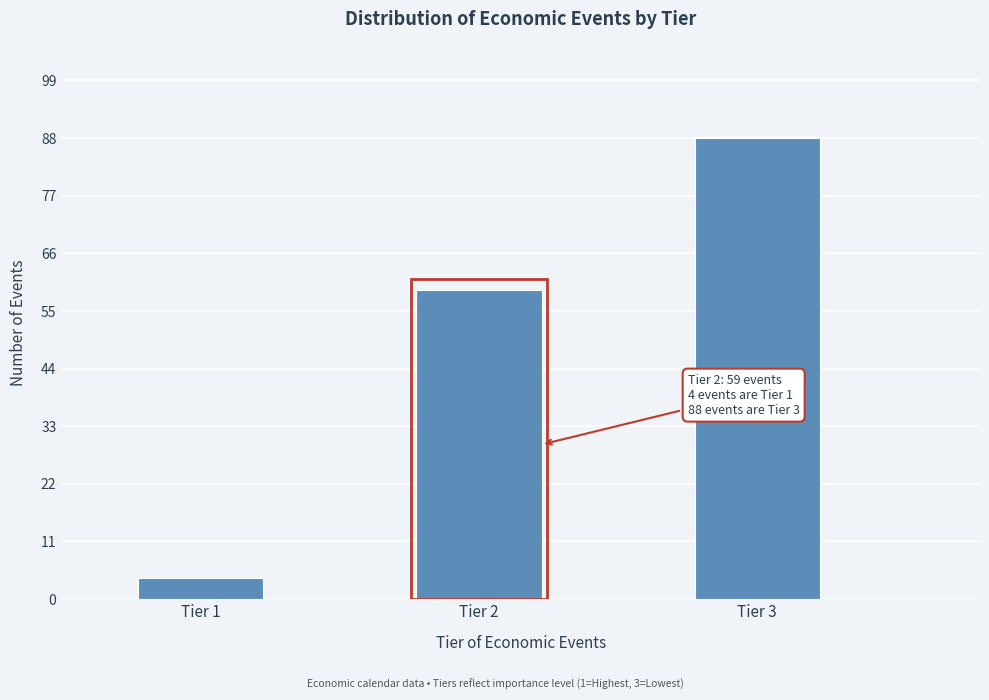

Reading right to left, transcribe all the data shown in this chart.

88	59	4